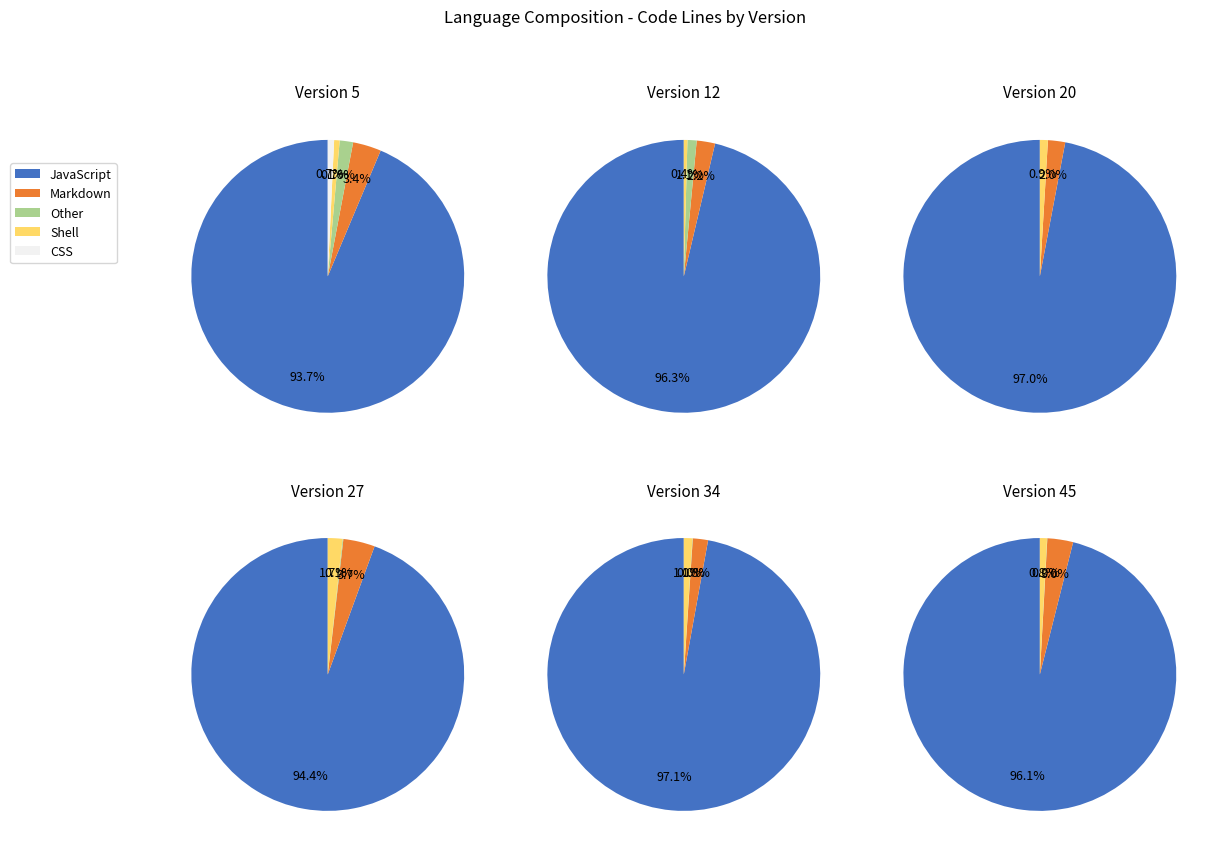

Does 34 represent more than half of the total?

No